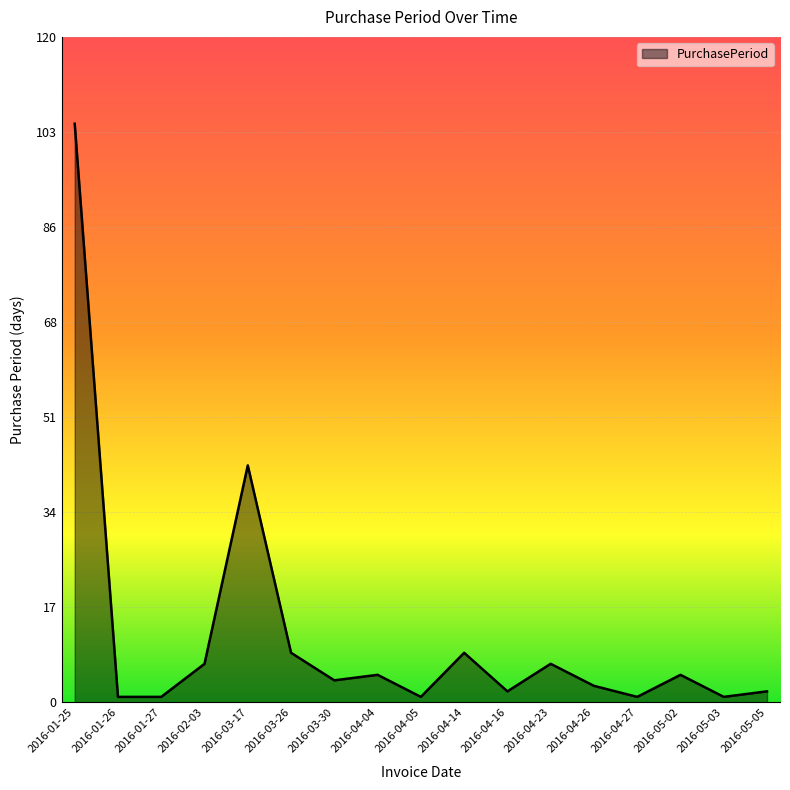

What position from the right is 2016-04-16?

7